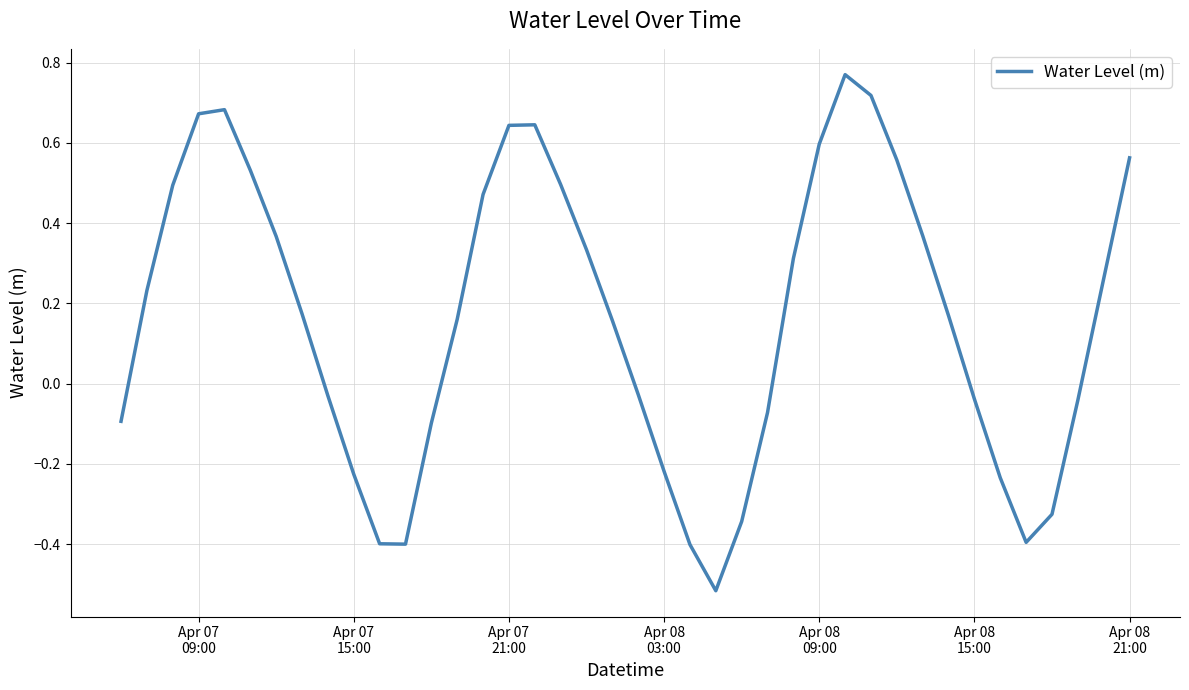

What is the difference between the maximum and minimum values?

1.3